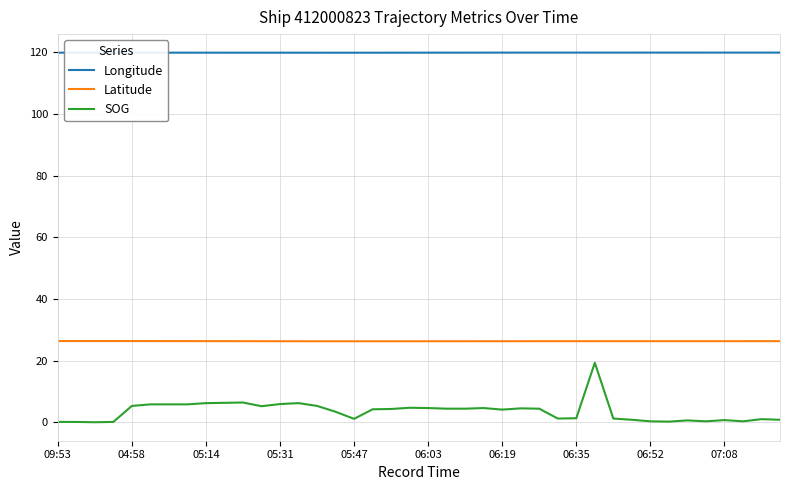

Which series has the largest total across all categories?

Longitude